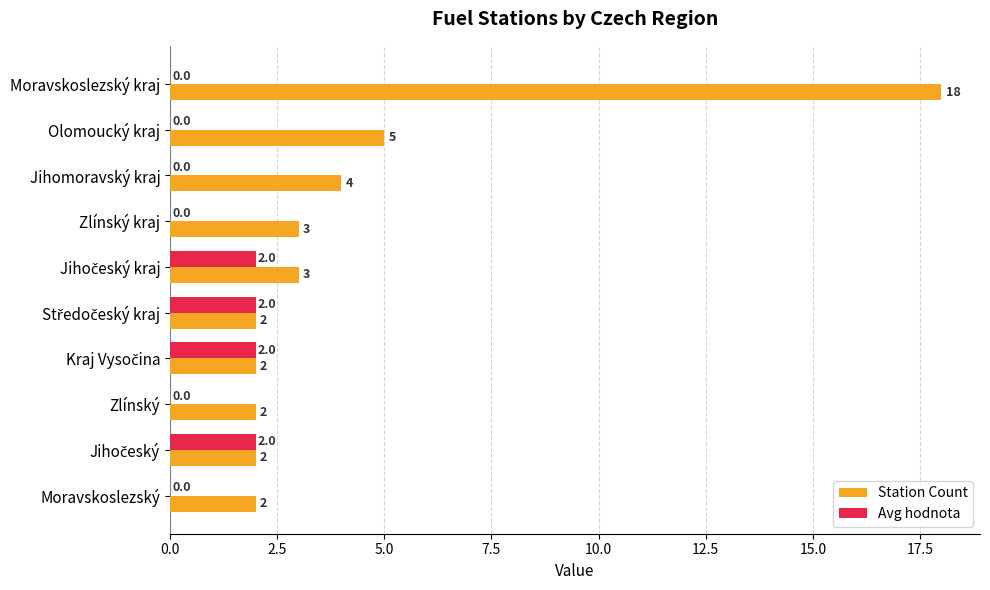

What is the sum of all Avg hodnota values?

8